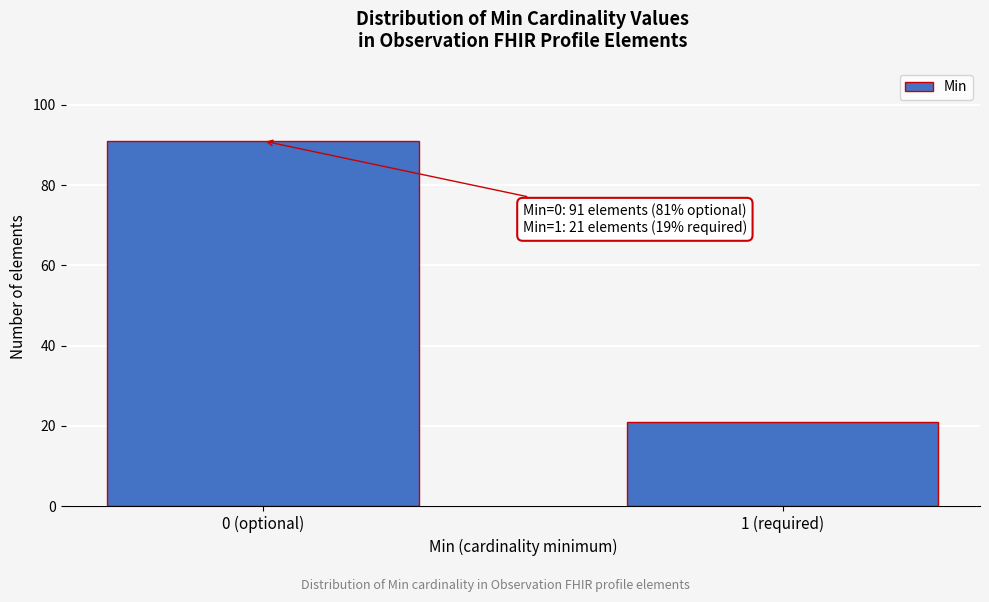

Reading right to left, extract all data points from this chart.

21	91